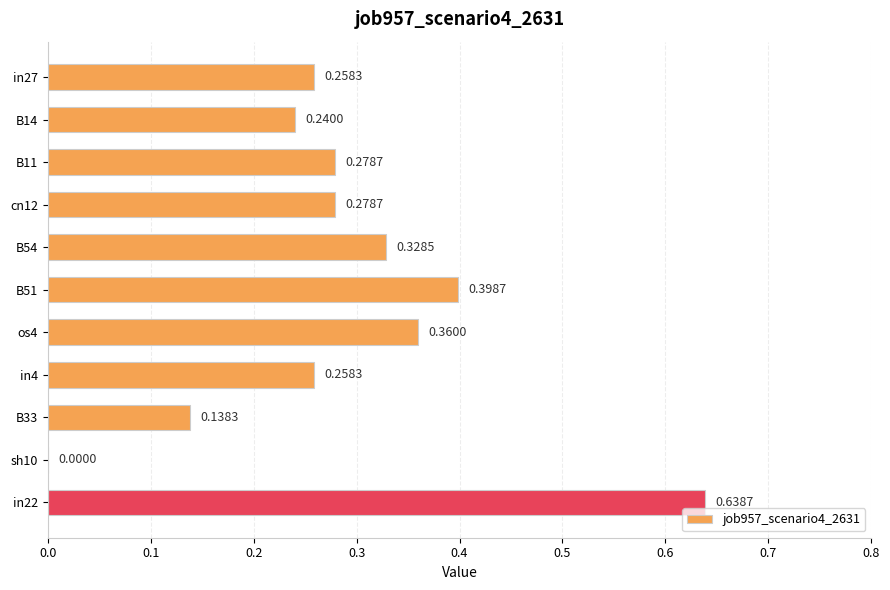

Where is the data nearest to the value 0?

sh10